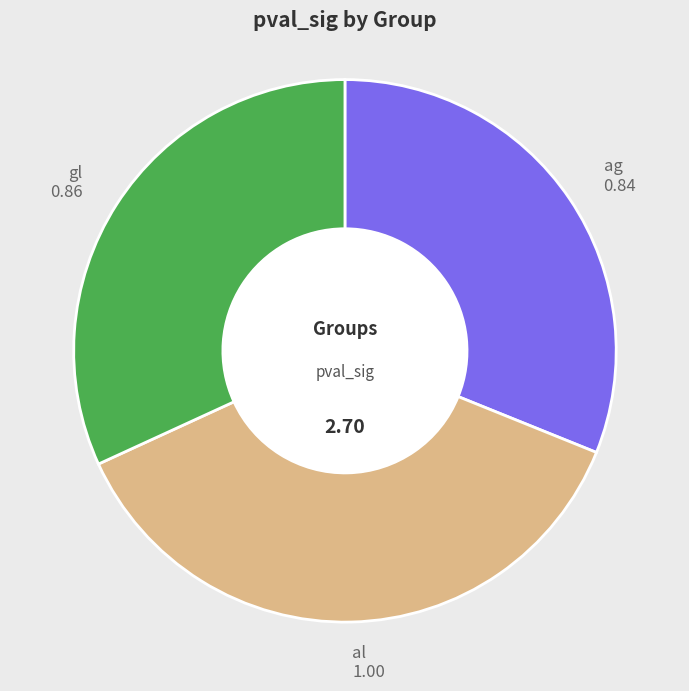

Combined, do al and gl account for over 50%?

Yes